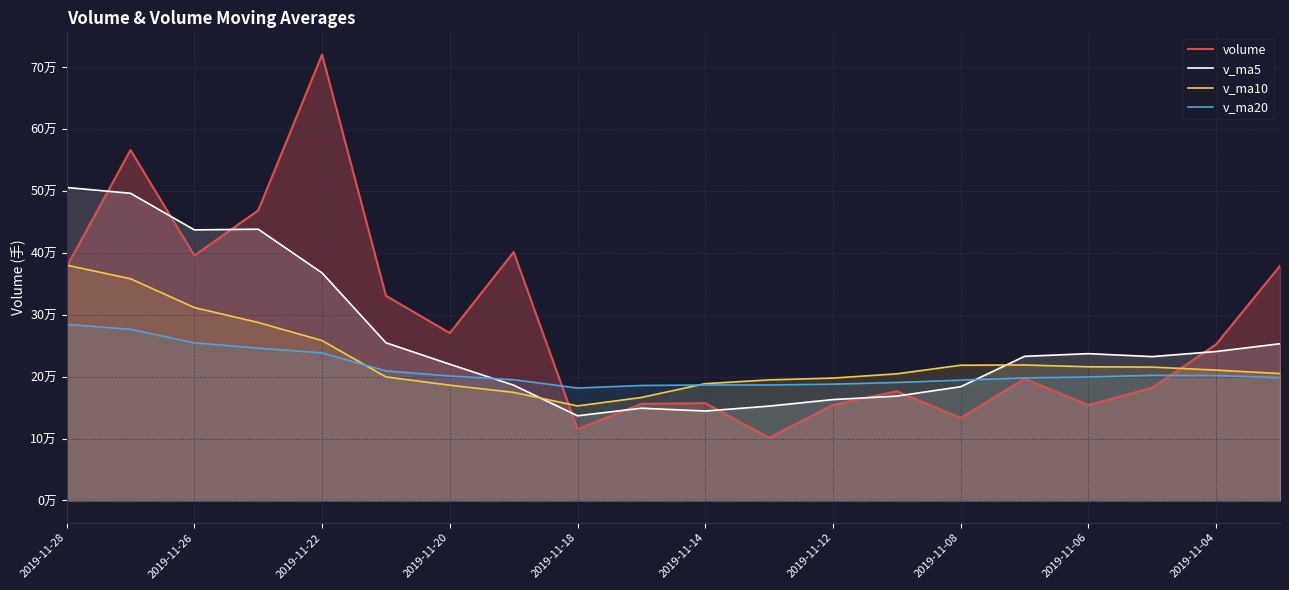

What is the highest value of the v_ma10 series?

380414.0